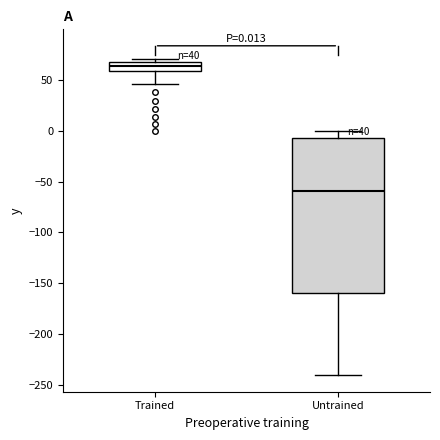

Which box has the lowest median line?

Untrained